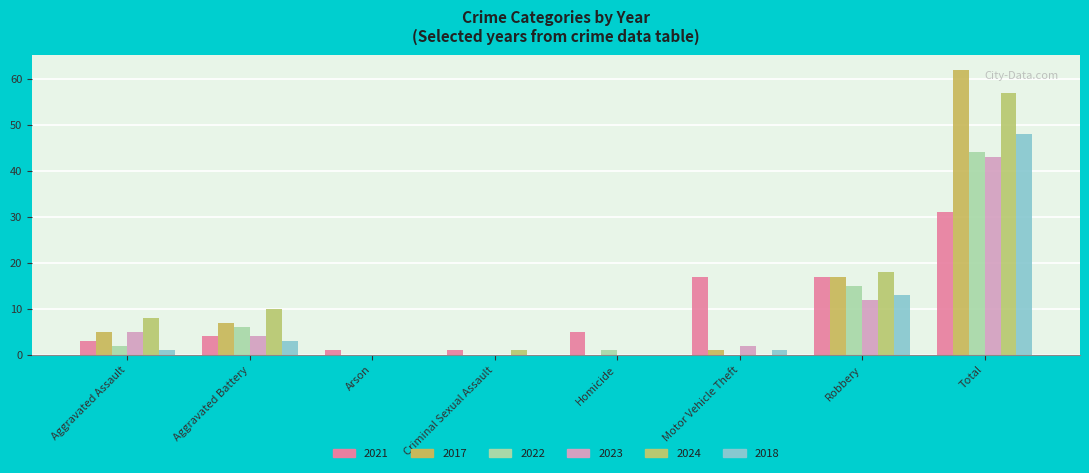

What is the value of the 2022 bar at the 5th from the left?

1